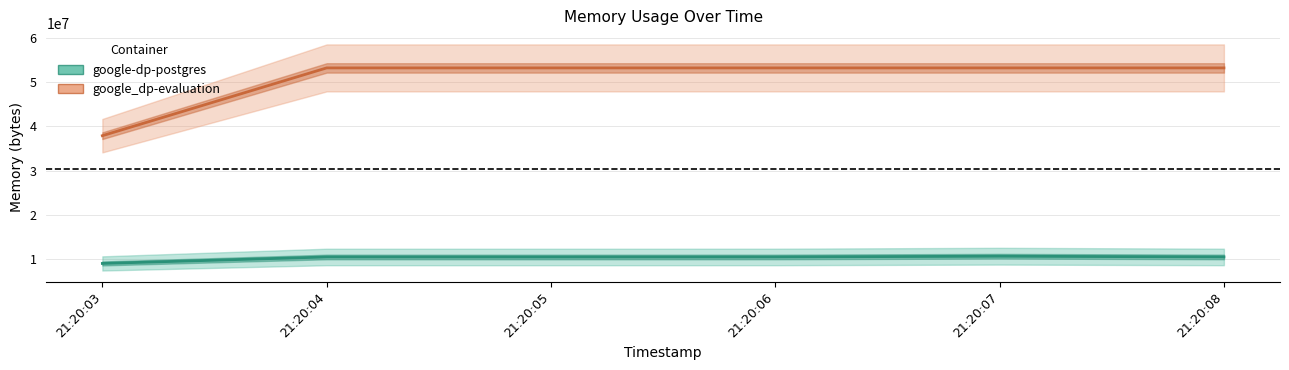

How many data points in google_dp-evaluation are less than 53260288?

1